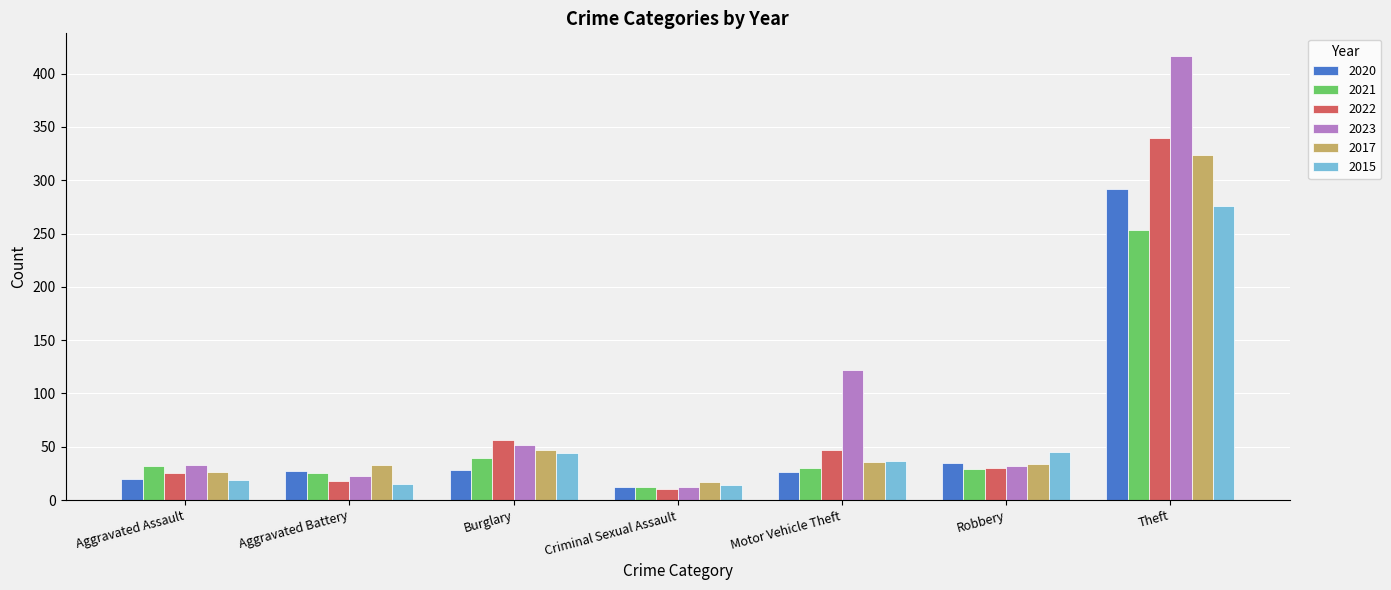

Which series changed the most between Burglary and Robbery?

2022